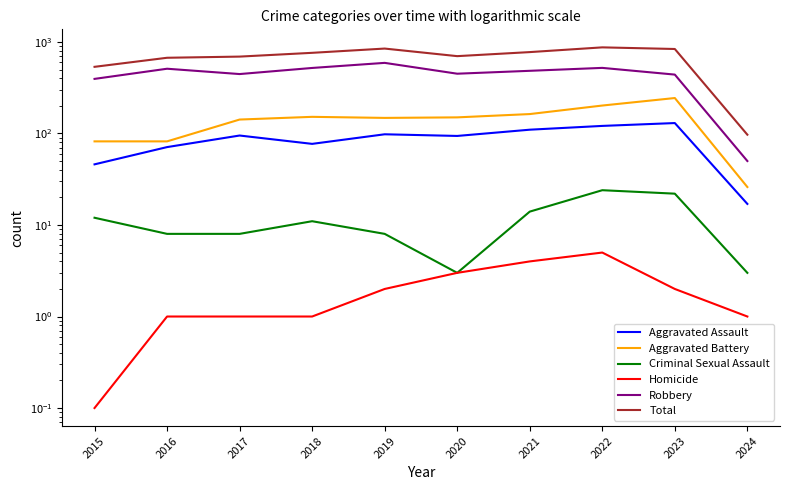

What is the value of the Homicide point at the 9th from the left?

2.0